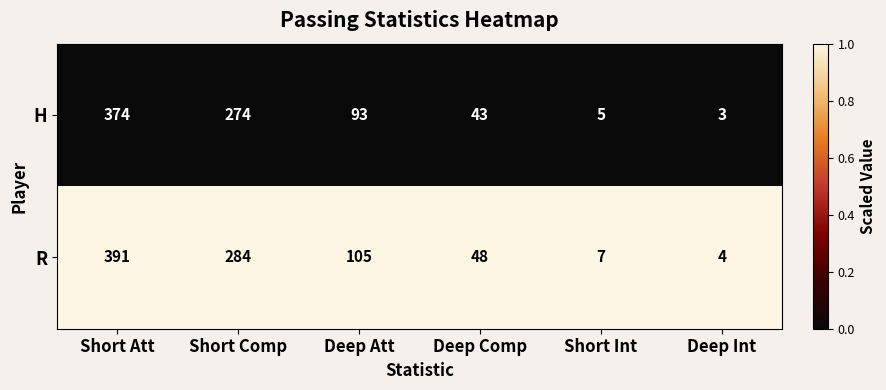

Which series has the widest spread of values?

R